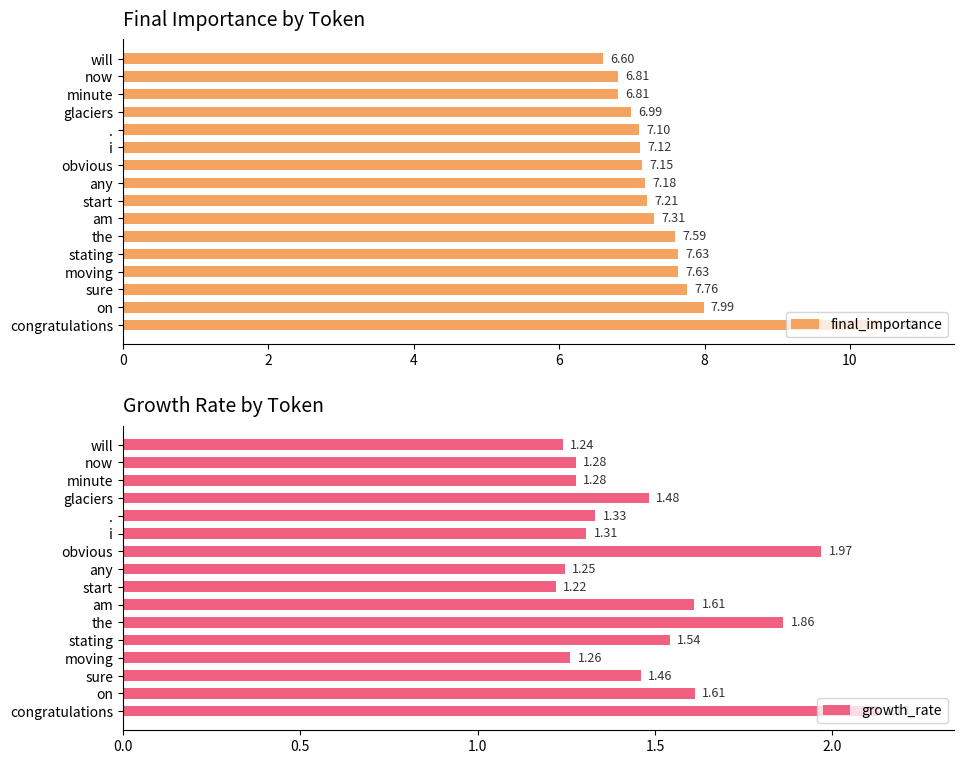

How many bars are there in total?

32